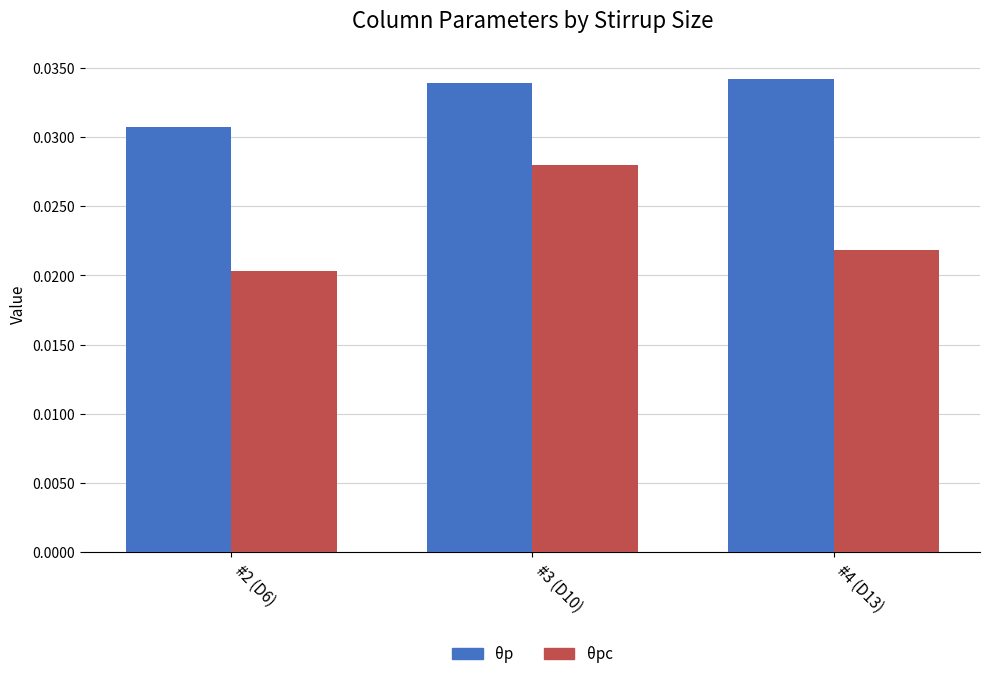

What is the label of the 3rd bar from the left?

#4 (D13)